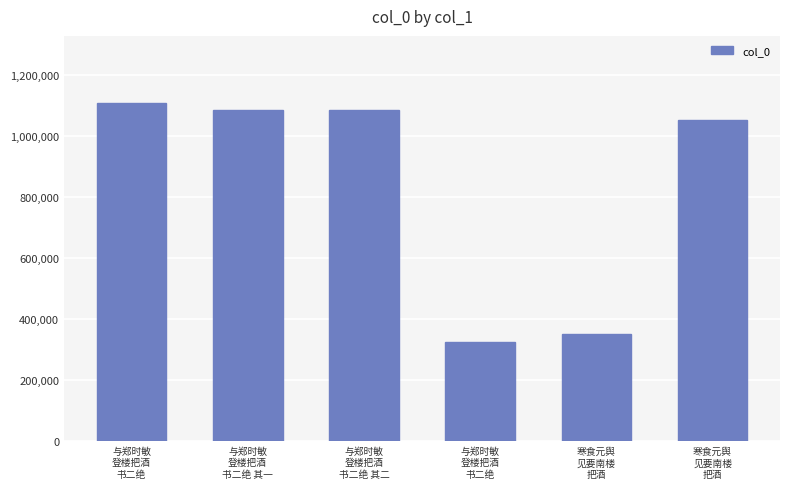

Which label corresponds to the smallest value in the chart?

与郑时敏
登楼把酒
书二绝